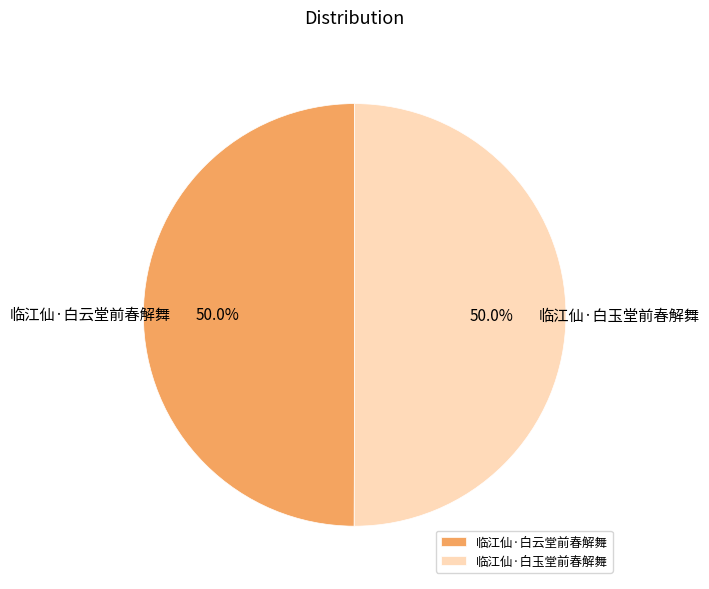

True or false: 临江仙·白云堂前春解舞 accounts for 50% of the total.

True